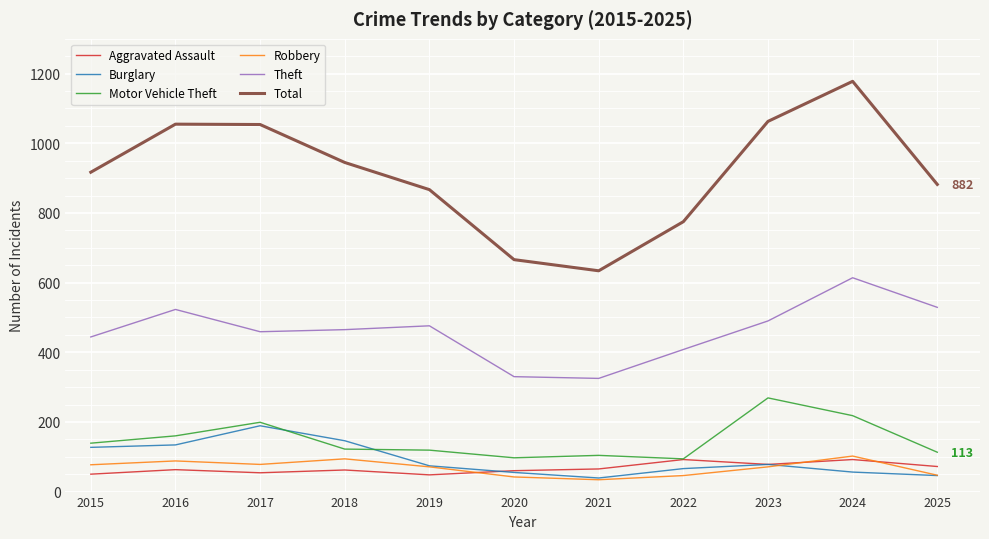

What is the lowest value of the Burglary series?

39